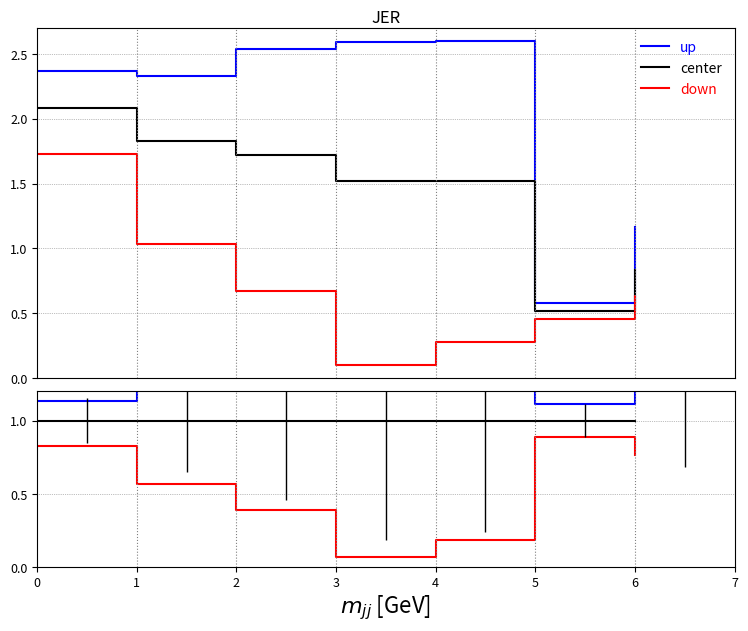

Is it true that down equals 0.4 at 2?

True